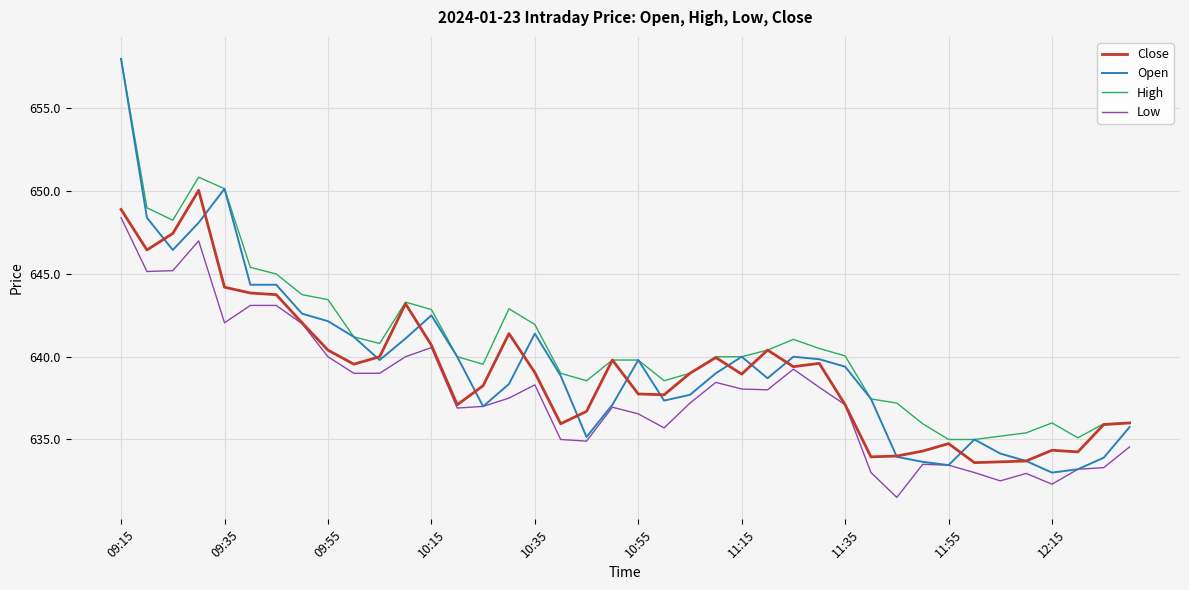

Which series has the widest spread of values?

Open